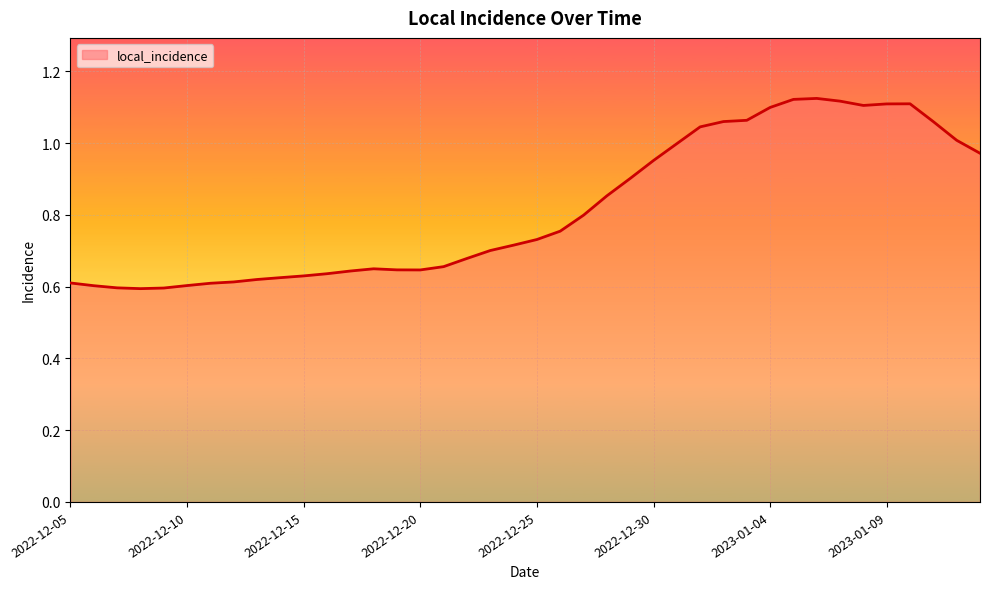

What is the difference between the maximum and minimum values?

0.5